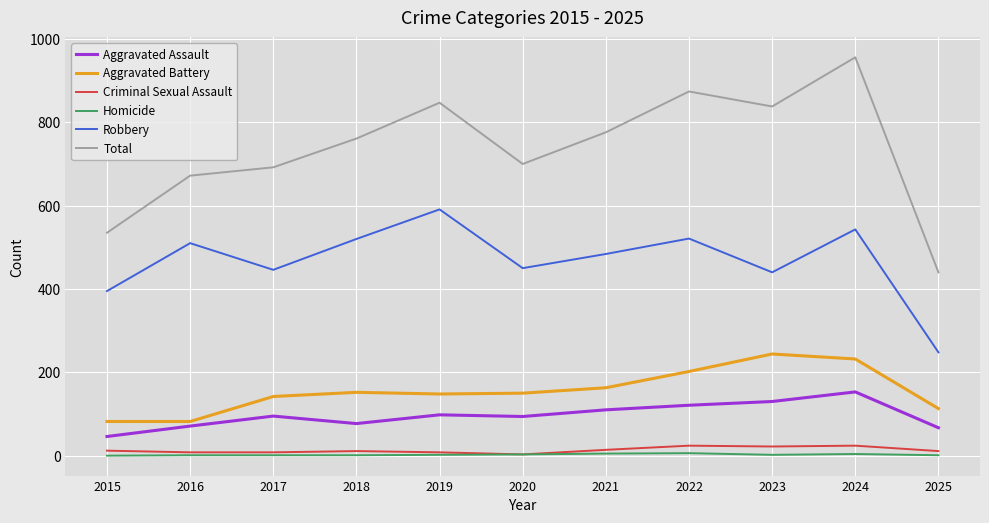

True or false: Robbery has a value of 395 at 2015.

True